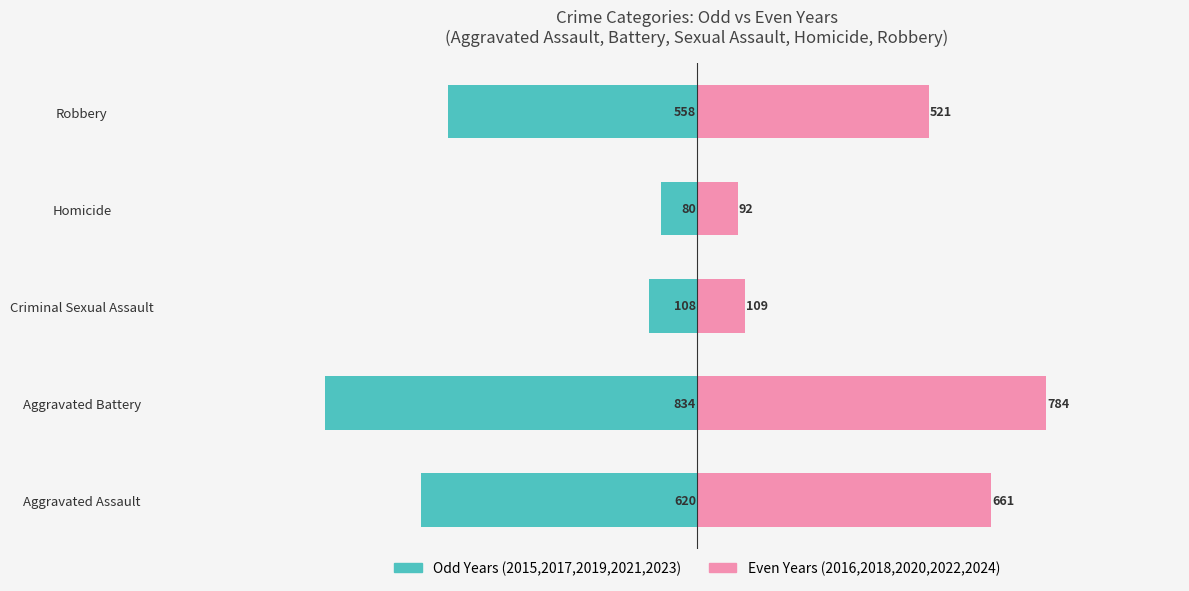

What is the average value of the Odd Years (2015,2017,2019,2021,2023) series?

-440